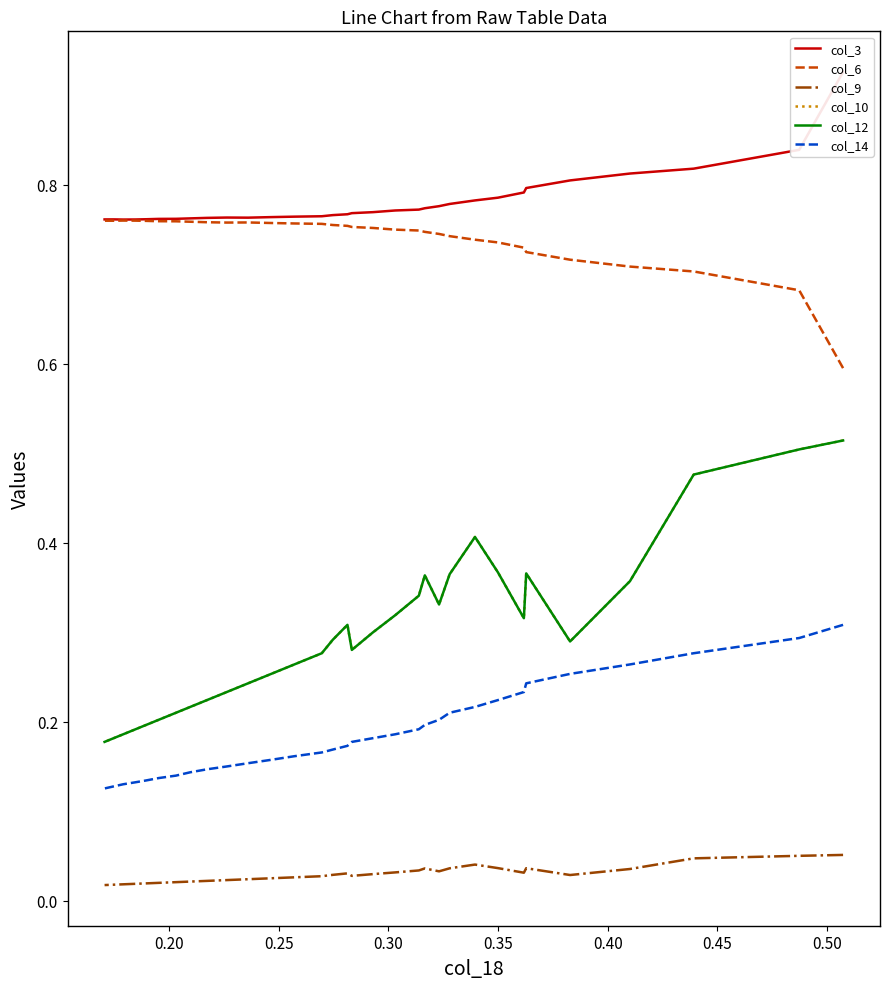

True or false: col_14 has more than 0 interior local peaks.

False